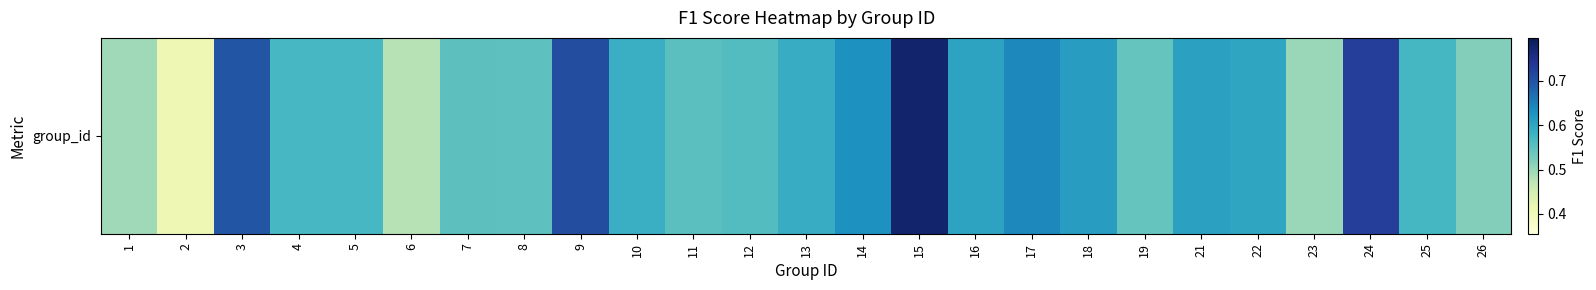

Rank the categories by value from lowest to highest.

2, 6, 1, 23, 26, 19, 8, 7, 11, 12, 5, 4, 25, 10, 13, 22, 16, 21, 18, 14, 17, 3, 9, 24, 15